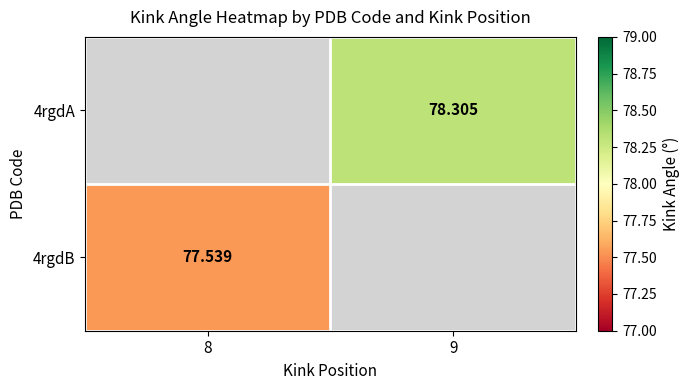

At which category does the chart reach its peak across all series?

9